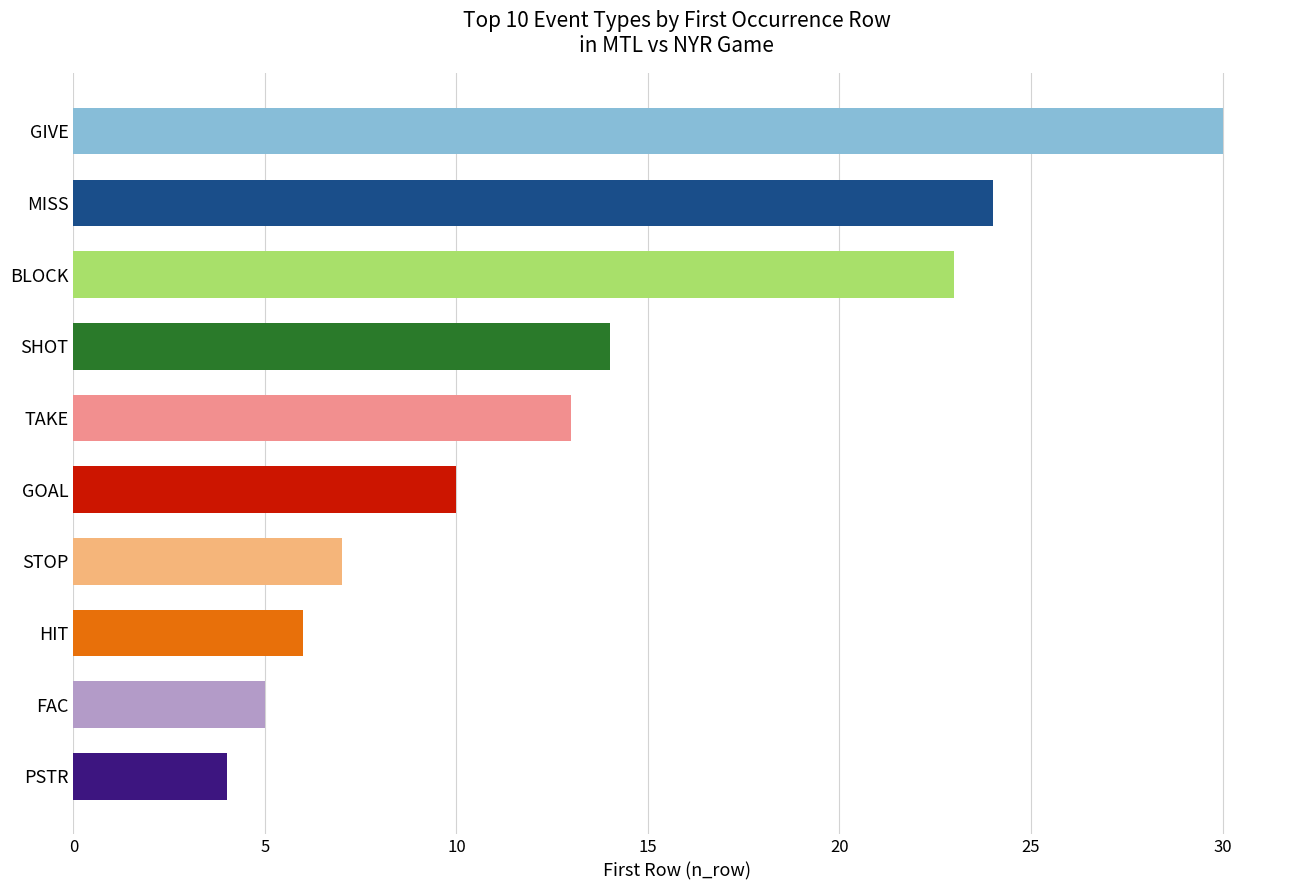

What is the average value?

14